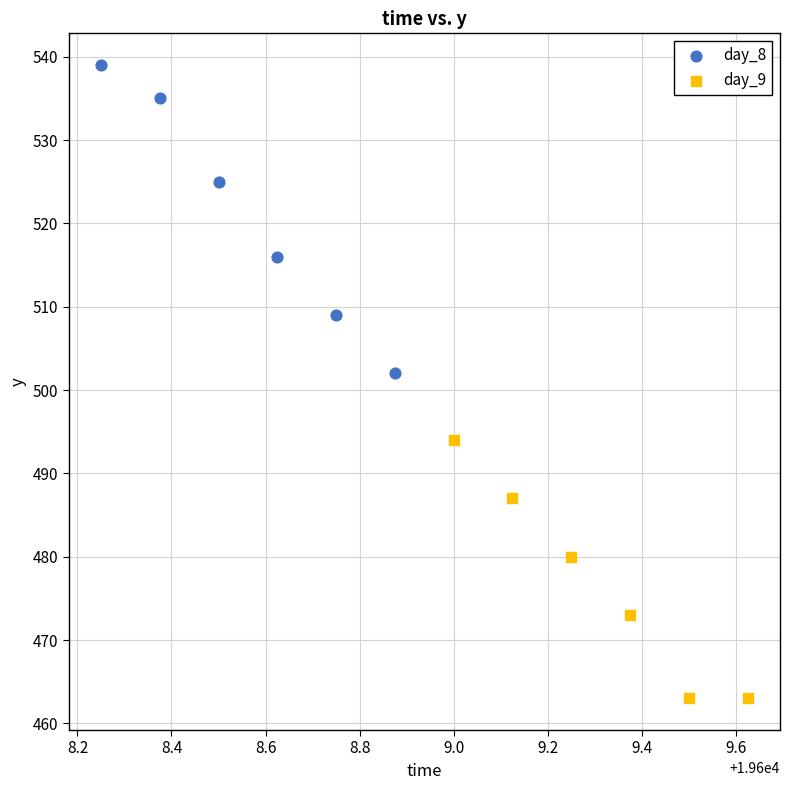

Which series contains the lowest Y value?

day_9